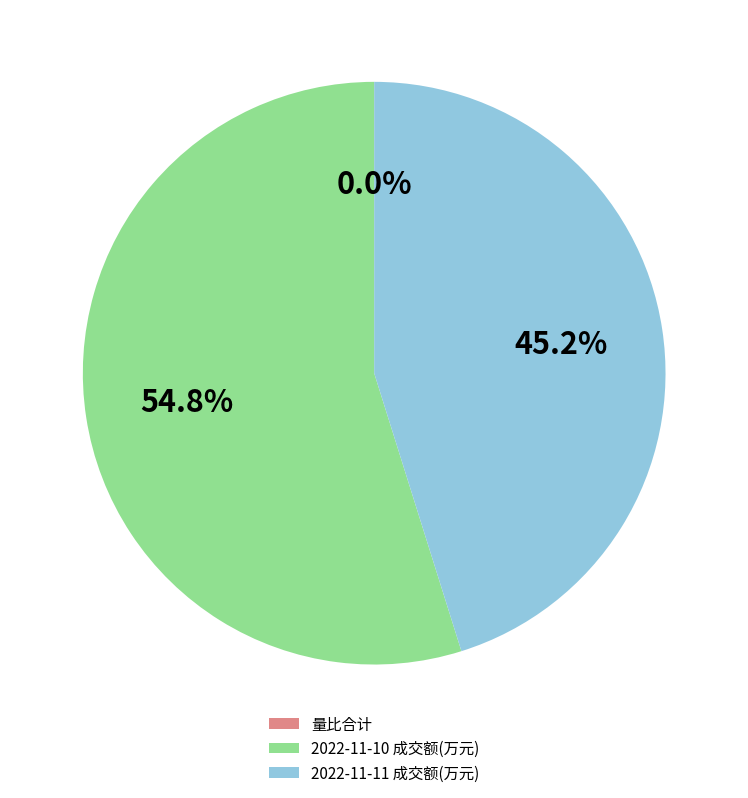

What is the largest slice in the pie chart?

2022-11-10 成交额(万元)